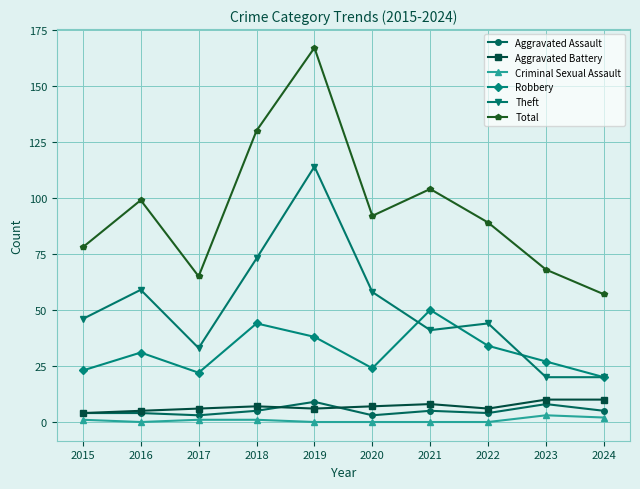

Reading right to left, what are all the values shown in this chart?

Aggravated Assault: 5	8	4	5	3	9	5	3	4	4
Aggravated Battery: 10	10	6	8	7	6	7	6	5	4
Criminal Sexual Assault: 2	3	0	0	0	0	1	1	0	1
Robbery: 20	27	34	50	24	38	44	22	31	23
Theft: 20	20	44	41	58	114	73	33	59	46
Total: 57	68	89	104	92	167	130	65	99	78